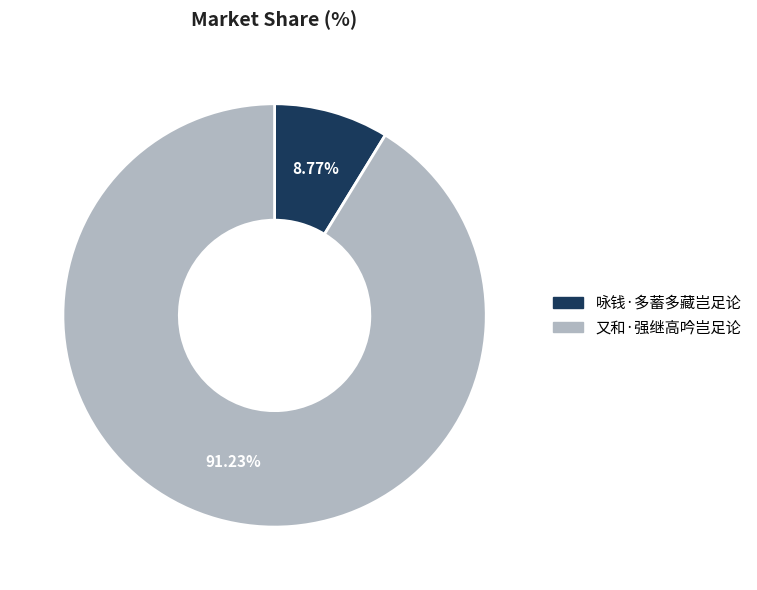

To the nearest percent, what is the difference between the 咏钱·多蓄多藏岂足论 and 又和·强继高吟岂足论 slice percentages?

82%